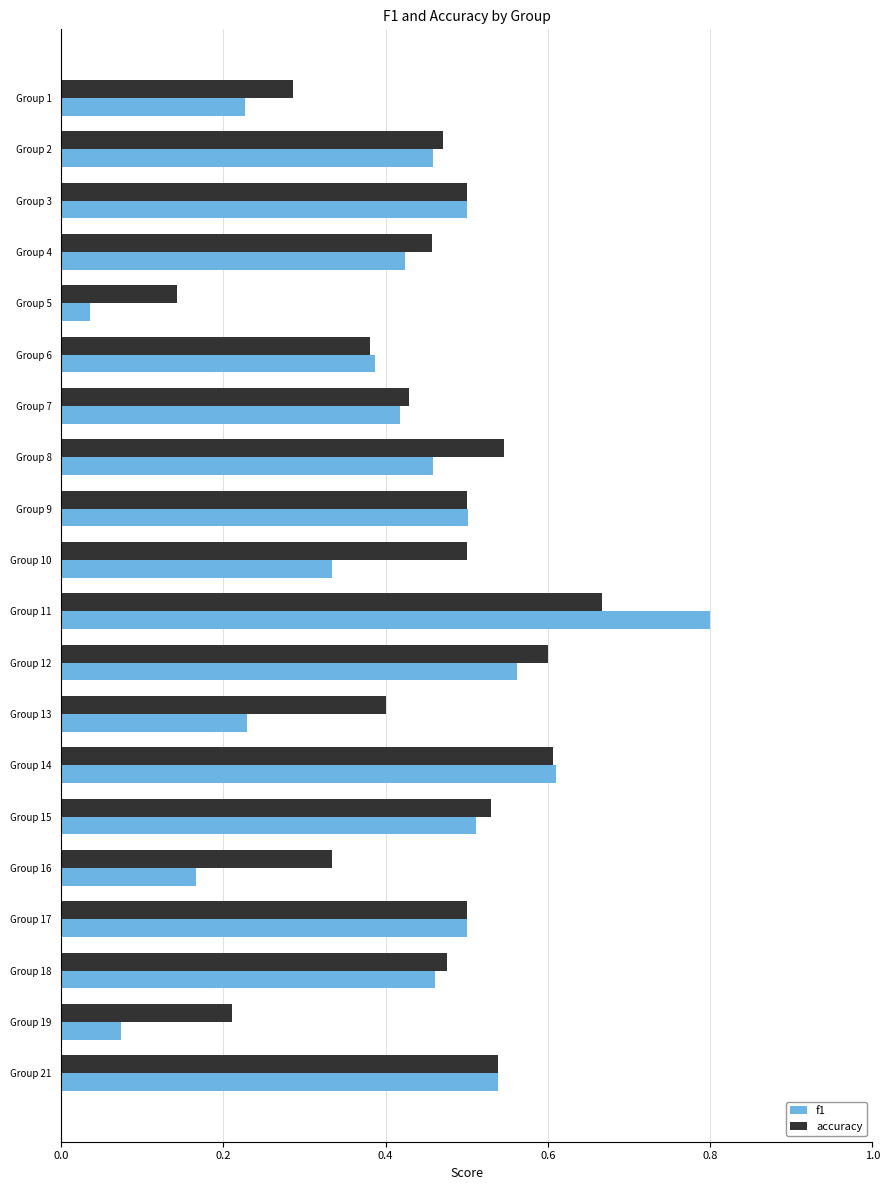

What is the difference between the maximum and minimum values in the f1 series?

0.8